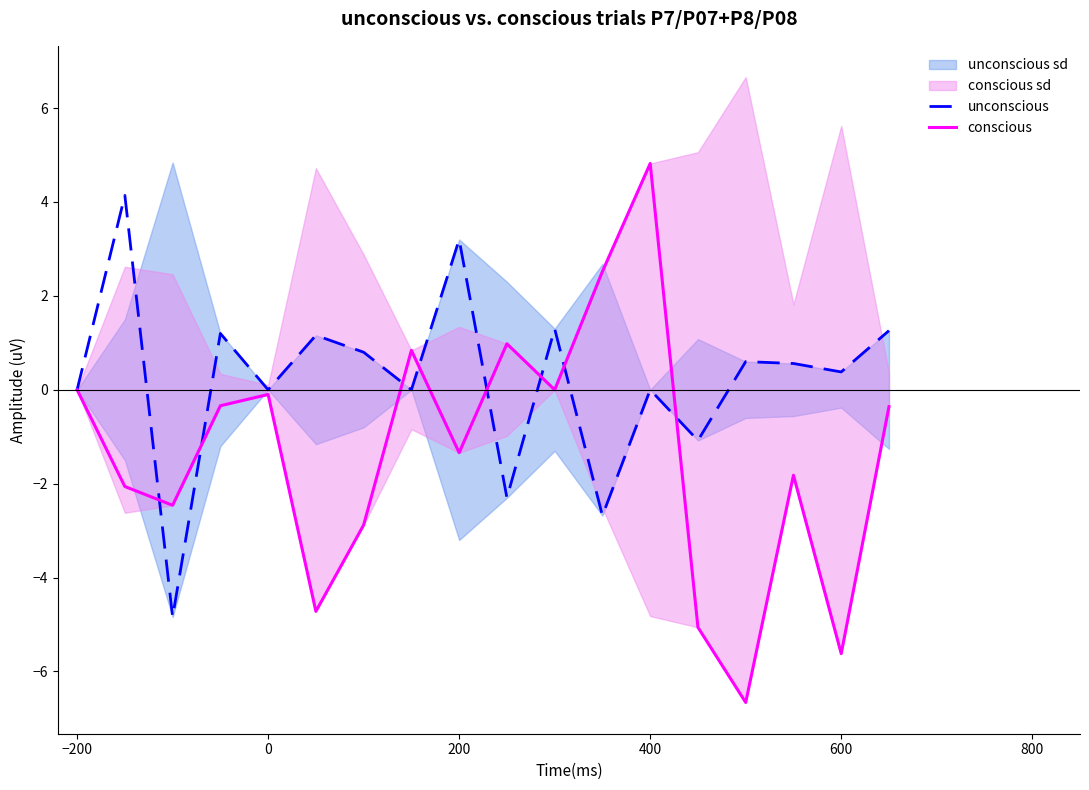

Reading left to right, extract all data points from this chart.

unconscious: 0.0	4.1	-4.8	1.2	0.0	1.2	0.8	0.0	3.2	-2.3	1.3	-2.7	0.0	-1.1	0.6	0.6	0.4	1.3
conscious: 0.0	-2.1	-2.5	-0.3	-0.1	-4.7	-2.9	0.8	-1.3	1.0	0.0	2.5	4.8	-5.1	-6.7	-1.8	-5.6	-0.4